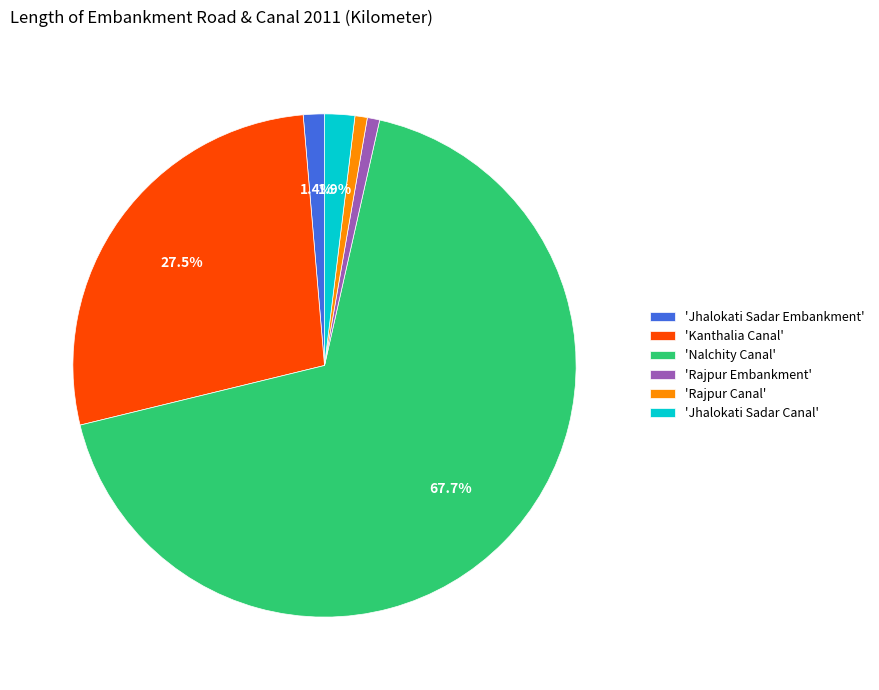

To the nearest percent, what is the average slice percentage?

17%